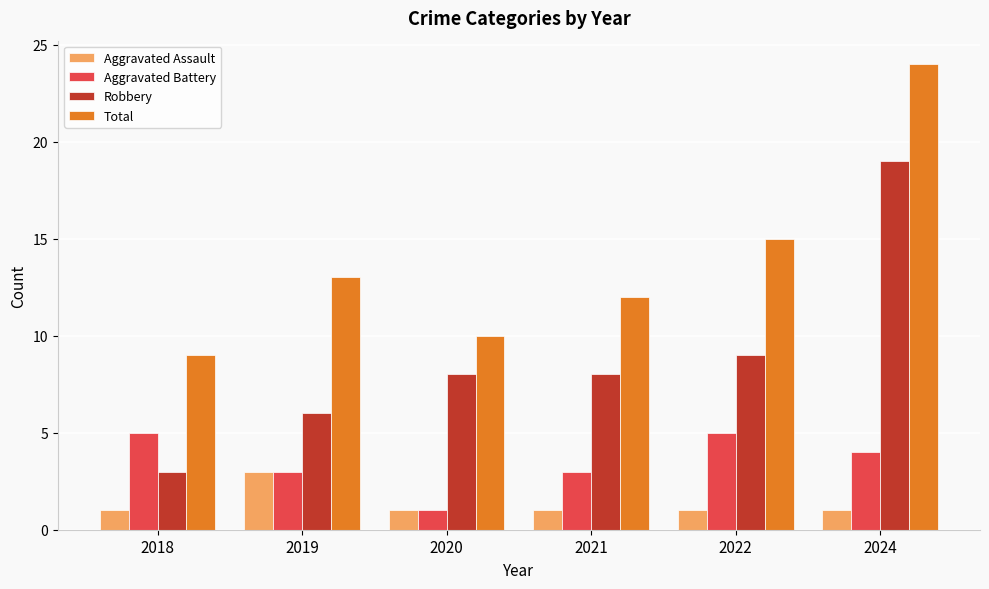

What is the value of the Total bar at the 5th from the left?

15